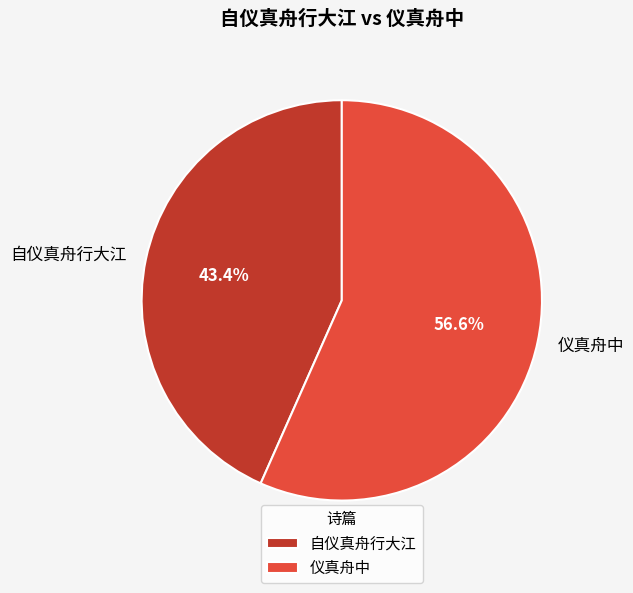

To the nearest percent, what is the average slice percentage?

50%